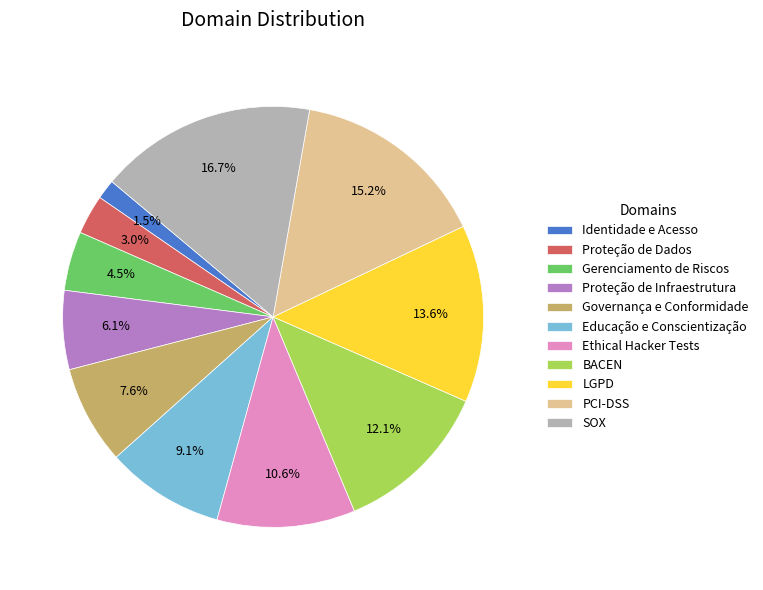

What is the smallest slice in the pie chart?

Identidade e Acesso